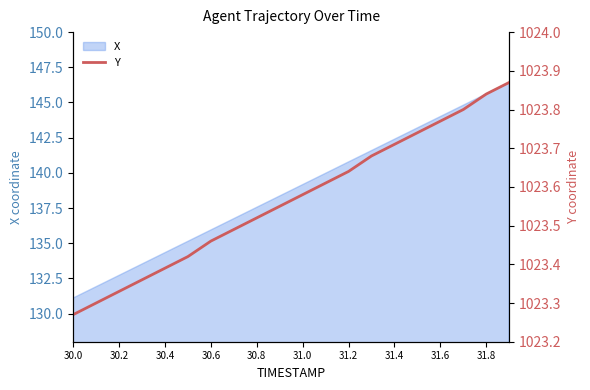

Count the values in the range 1023 to 1024.

20